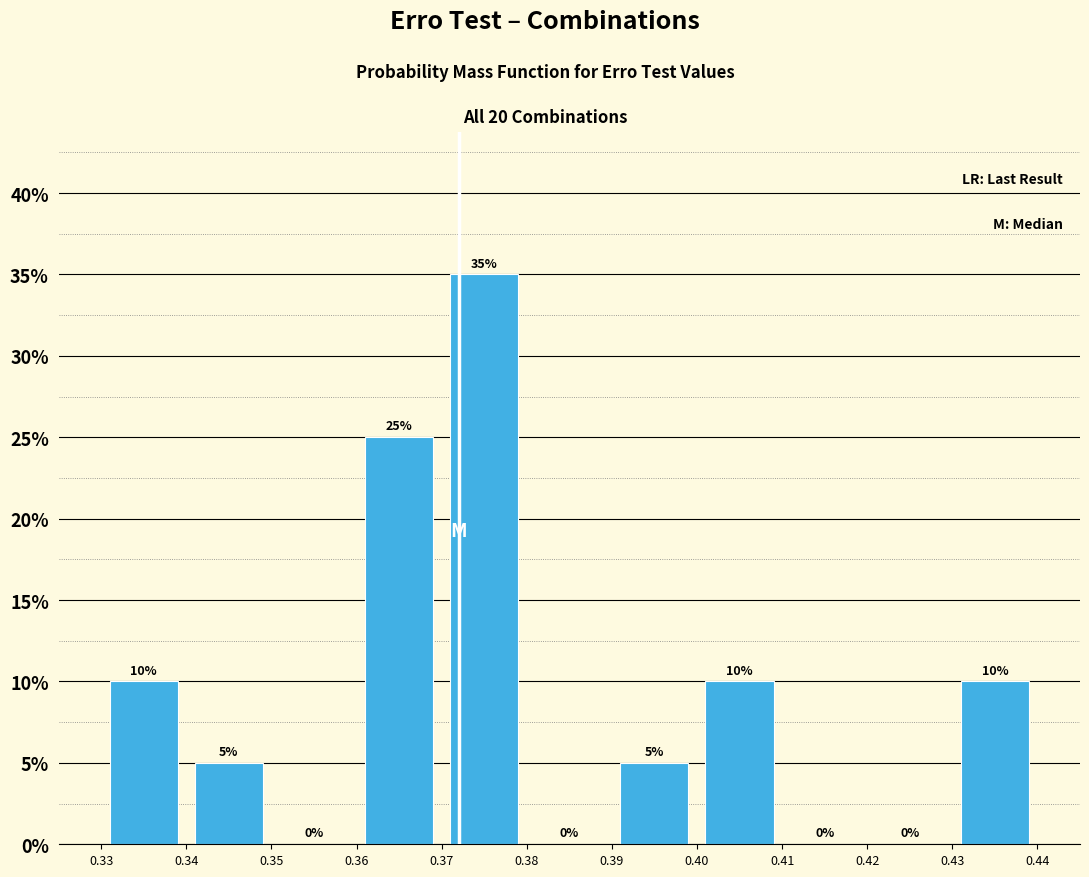

Reading left to right, transcribe this chart: for each bar, give the range it covers on the x-axis and its height.

0.33 to 0.34: 10
0.34 to 0.35: 5
0.35 to 0.36: 0
0.36 to 0.37: 25
0.37 to 0.38: 35
0.38 to 0.39: 0
0.39 to 0.40: 5
0.40 to 0.41: 10
0.41 to 0.42: 0
0.42 to 0.43: 0
0.43 to 0.44: 10